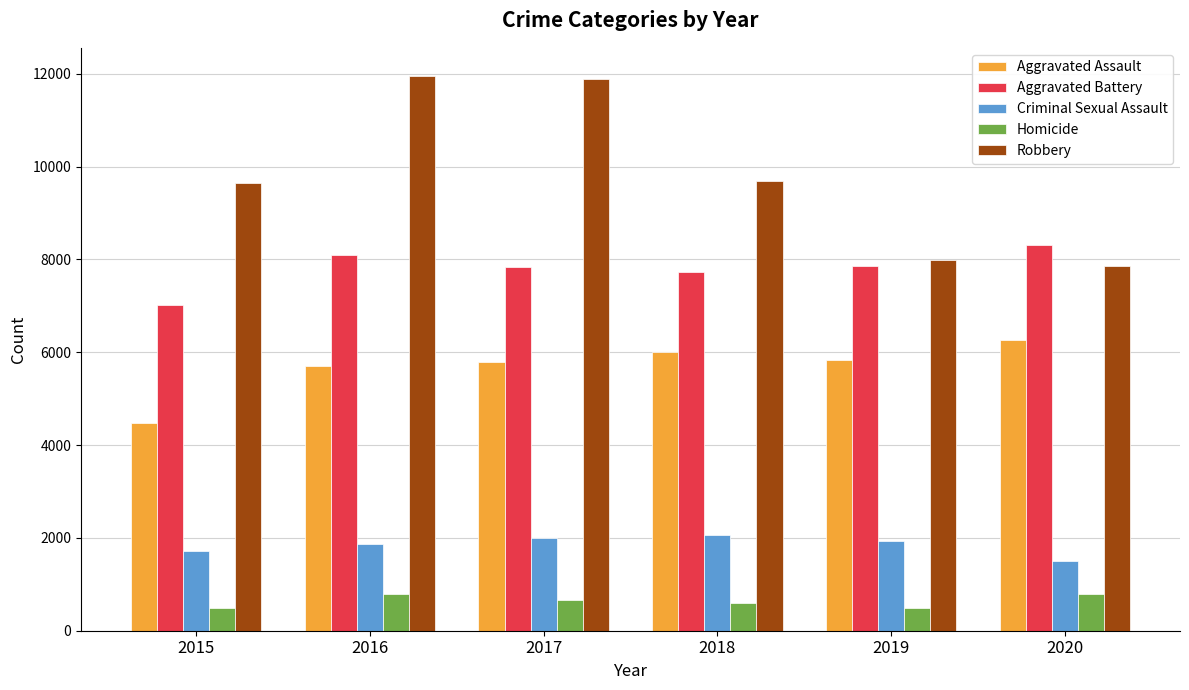

At which label does Aggravated Battery reach its minimum?

2015